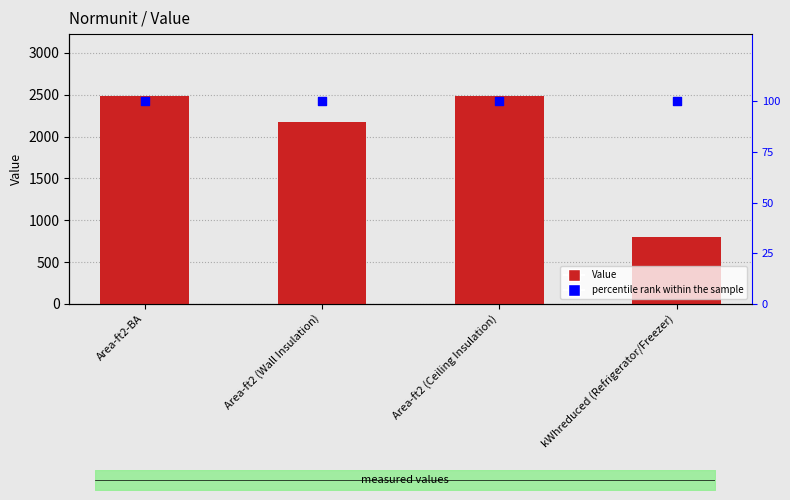

Which series contains the highest Y value?

Value